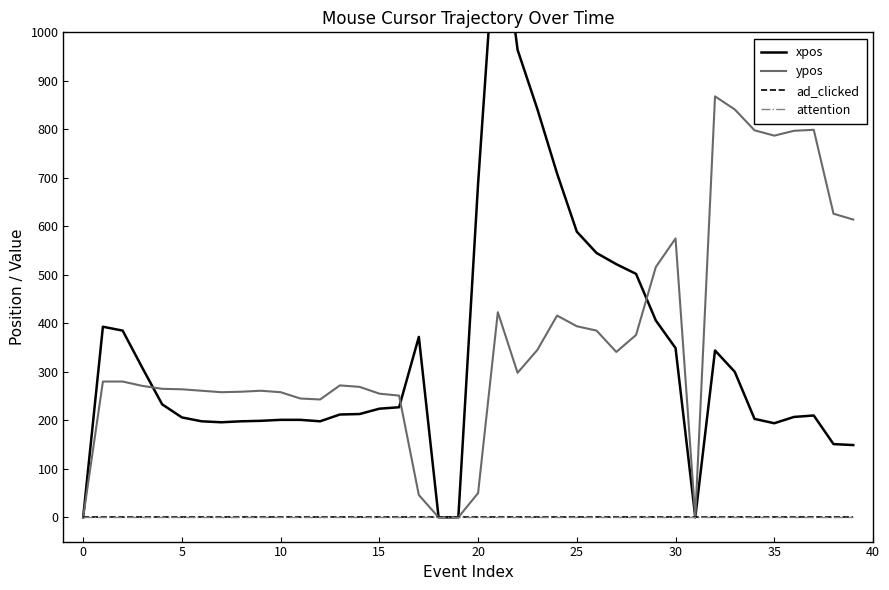

In ypos, how many points are lower than both neighbors (excluding endpoints)?

6